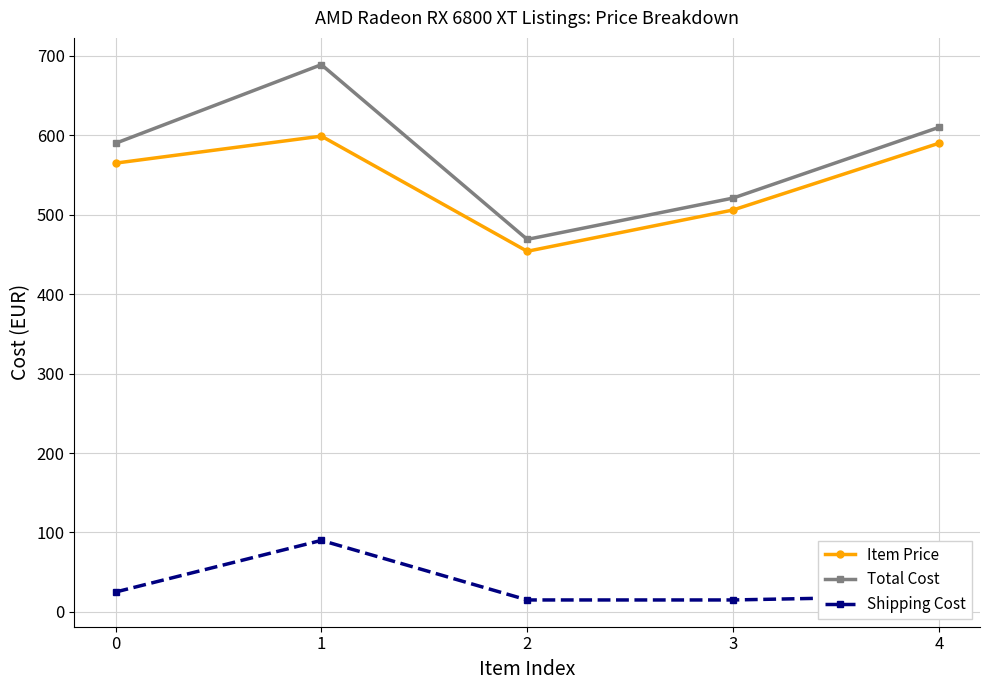

How many lines are shown in the chart?

3